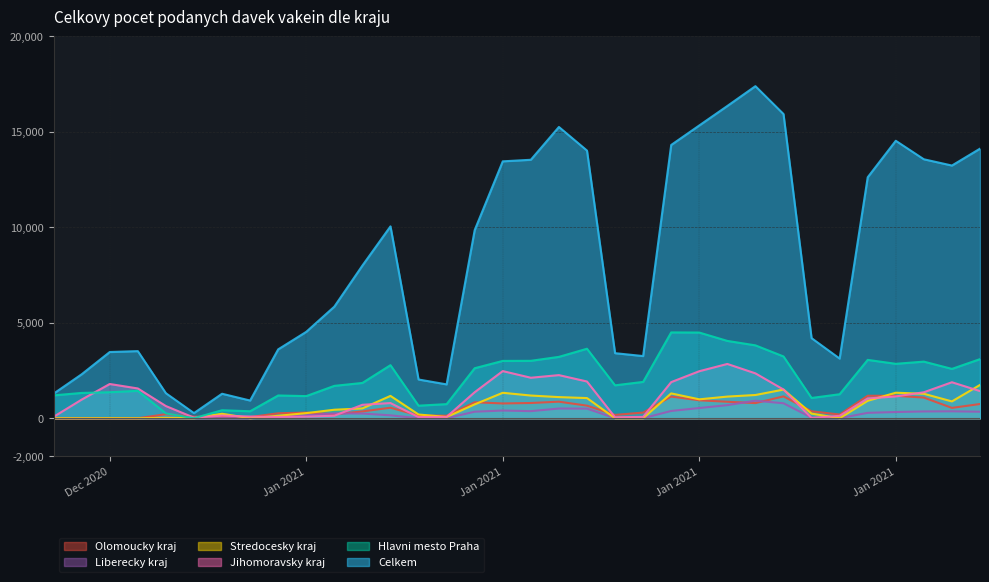

Reading left to right, list all the values displayed in this chart.

Celkem: 1288	2303	3469	3516	1311	269	1283	927	3608	4526	5846	7998	10051	2029	1773	9856	13458	13540	15258	14022	3408	3257	14316	15338	16359	17396	15937	4196	3125	12624	14535	13566	13238	14122
Hlavni mesto Praha: 1198	1325	1362	1435	252	3	419	365	1192	1159	1696	1849	2780	658	739	2621	3003	3008	3215	3641	1724	1903	4496	4489	4051	3818	3237	1062	1257	3057	2851	2966	2585	3096
Jihomoravsky kraj: 74	976	1794	1560	638	31	138	89	65	82	132	704	795	60	70	1363	2470	2121	2259	1924	50	69	1892	2463	2844	2351	1504	13	126	1035	1142	1360	1885	1422
Stredocesky kraj: 2	0	3	0	18	1	235	0	127	268	445	515	1170	195	66	727	1333	1189	1107	1056	0	1	1301	990	1134	1217	1500	243	0	913	1337	1281	881	1744
Liberecky kraj: 2	0	0	0	0	0	1	0	84	157	255	244	152	0	0	342	403	371	508	503	0	0	381	534	685	918	784	30	0	282	325	355	362	341
Olomoucky kraj: 1	0	0	0	211	79	79	61	260	297	203	356	550	144	132	836	774	798	867	658	174	297	1135	939	863	792	1144	365	194	1178	1174	1082	541	745